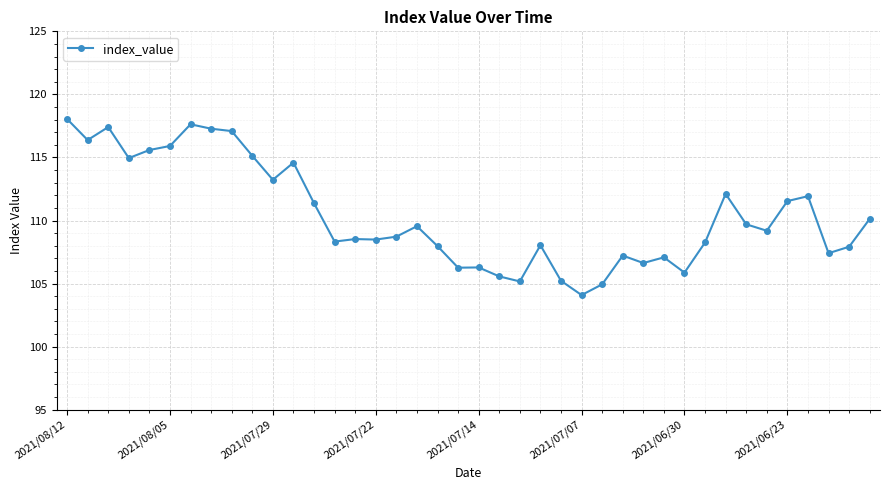

What is the average value?

110.4